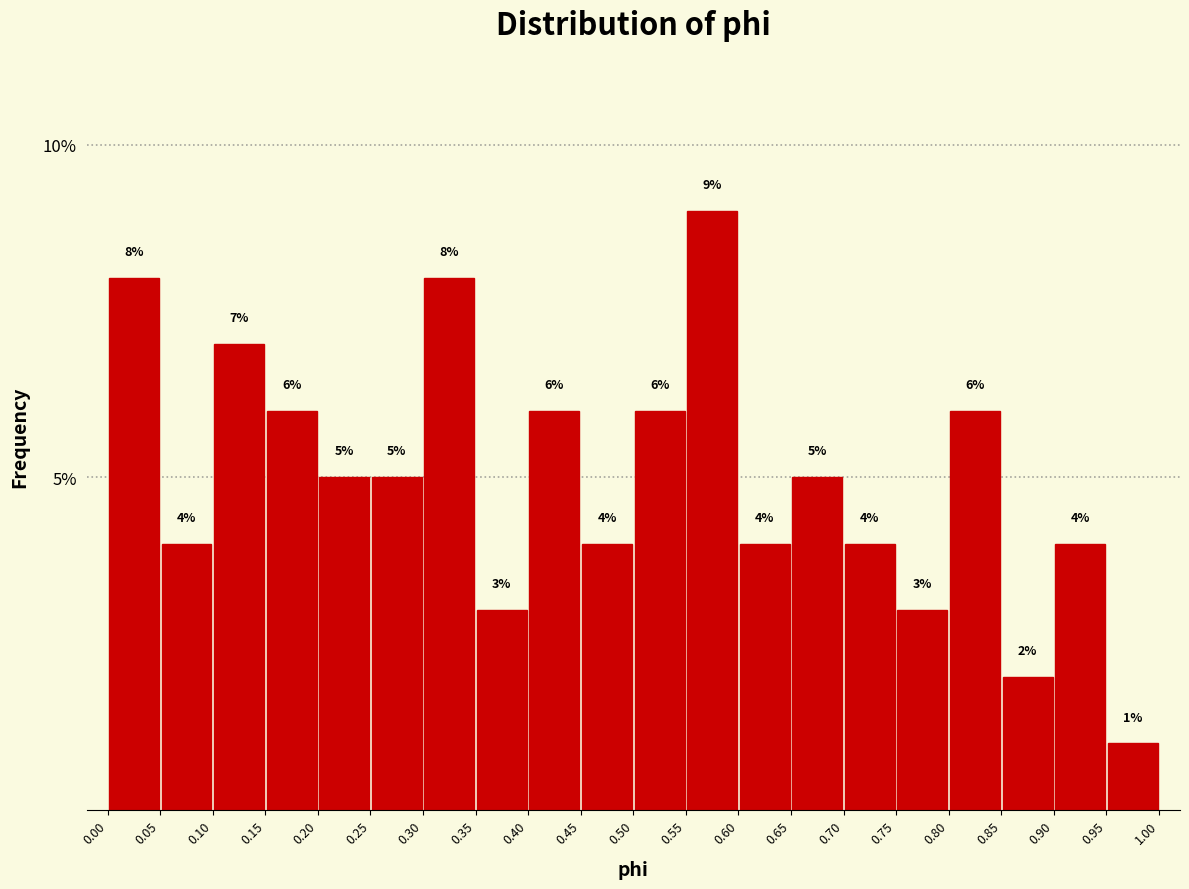

Which range on the x-axis has the tallest bar?

0.55 to 0.60